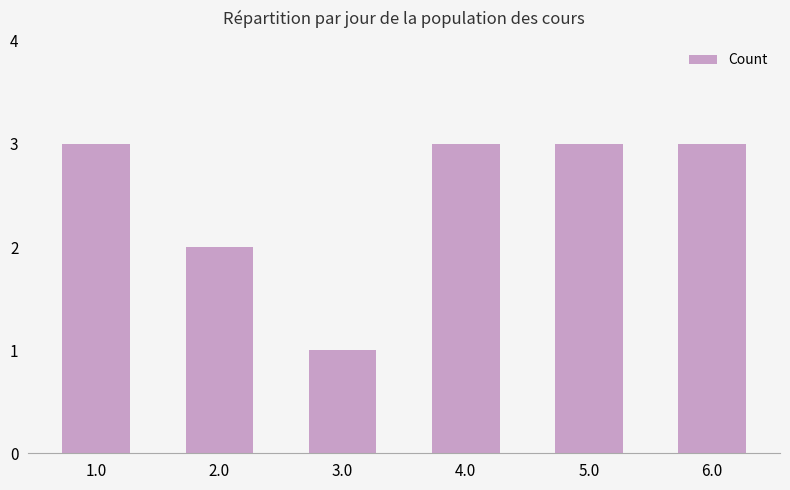

Are the bars grouped side by side (vs. stacked)?

No